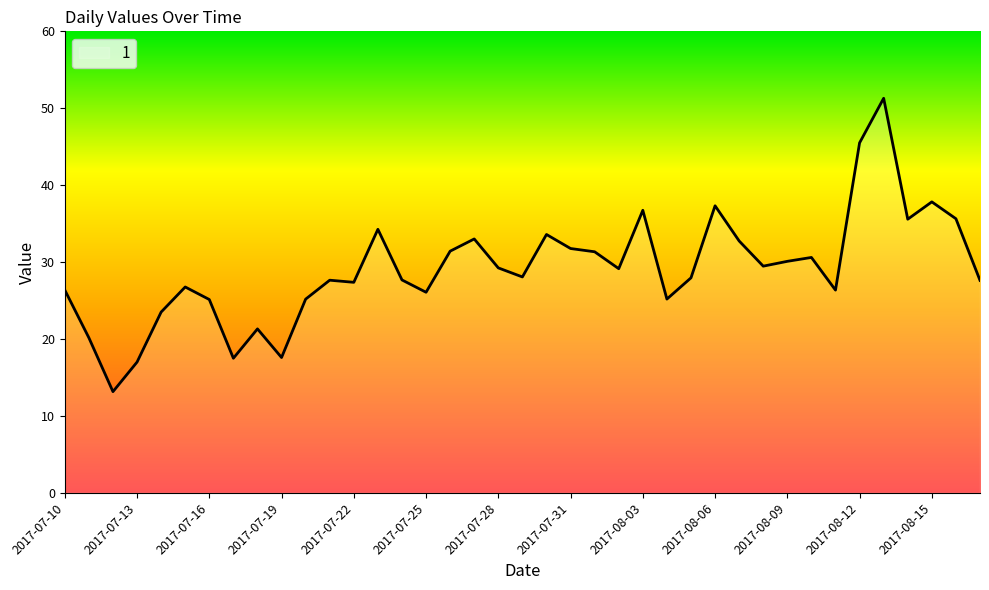

What is the difference between the maximum and minimum values?

38.1